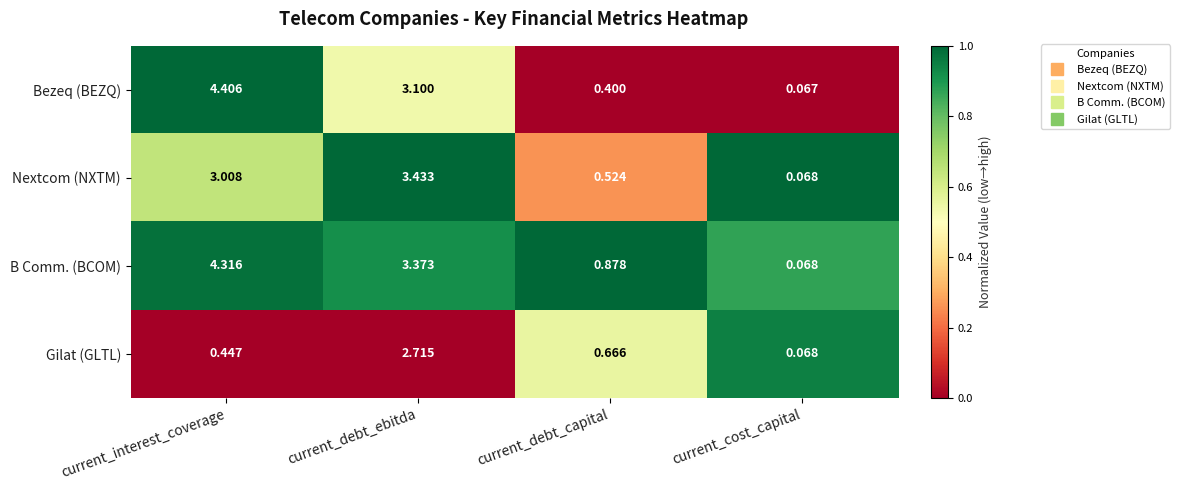

At which category does the chart reach its minimum across all series?

current_cost_capital